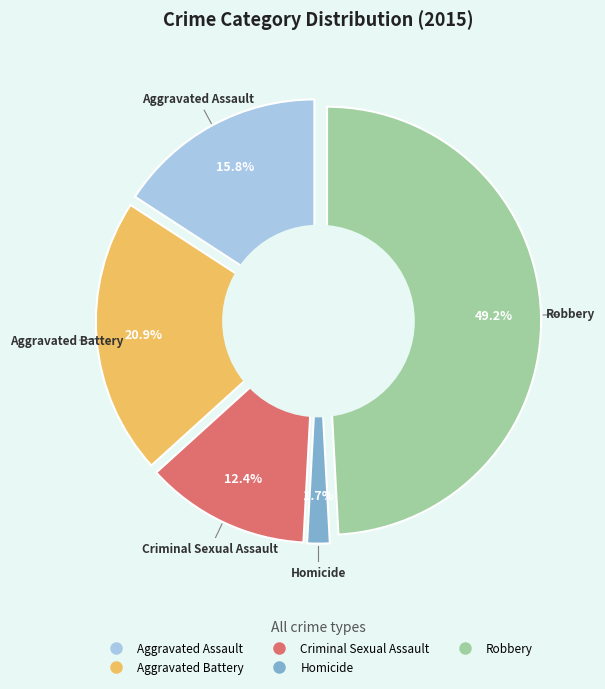

To the nearest percent, what is the difference between the largest and smallest slice percentages?

47%